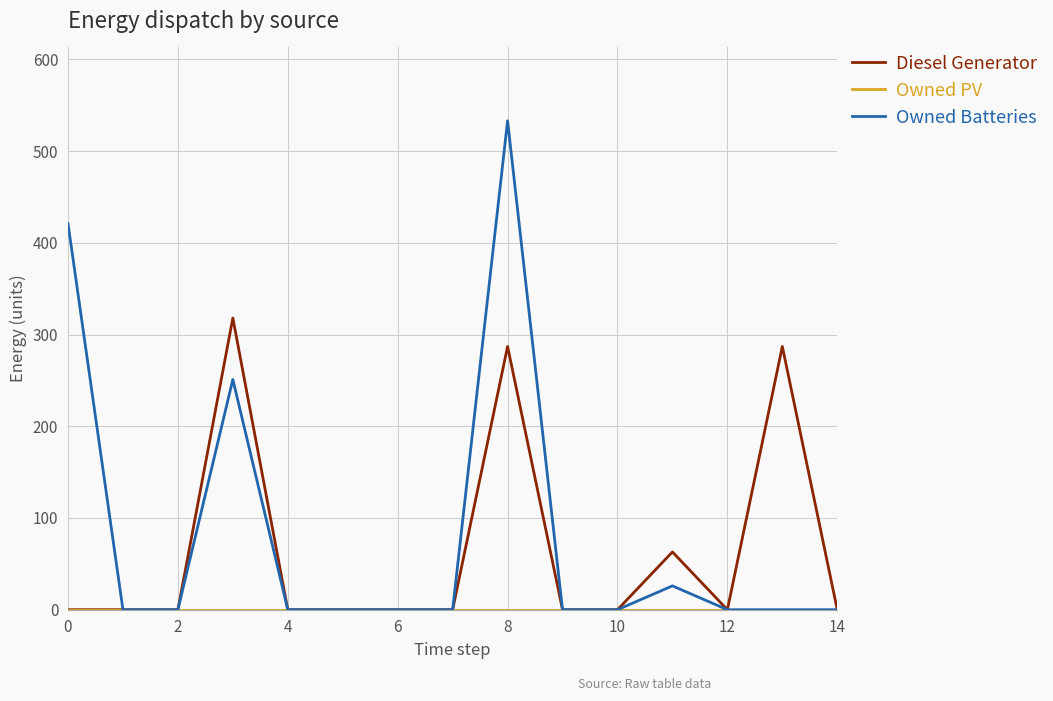

How many values in the Diesel Generator series exceed 0?

4